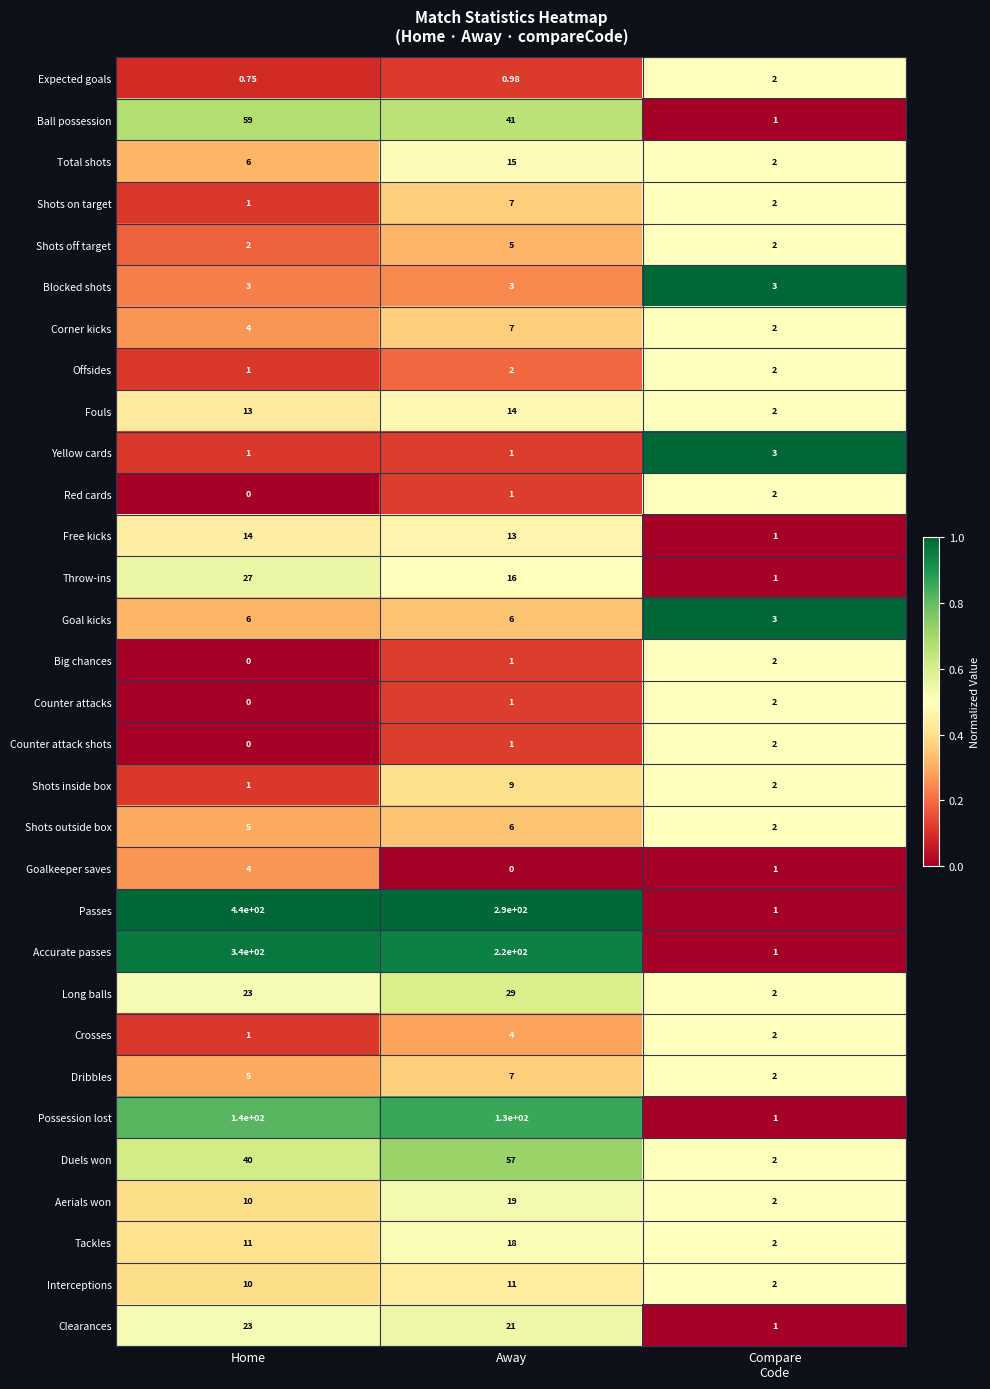

Which series has the widest spread of values?

Passes